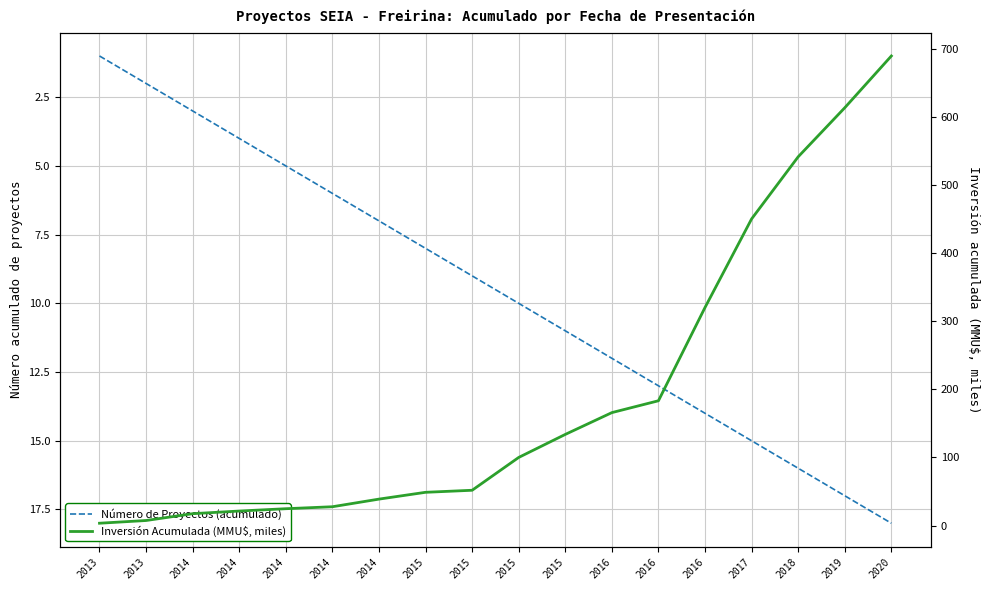

What is the difference between the Inversión Acumulada (MMU$, miles) values at 2016 and 2013?

175.8